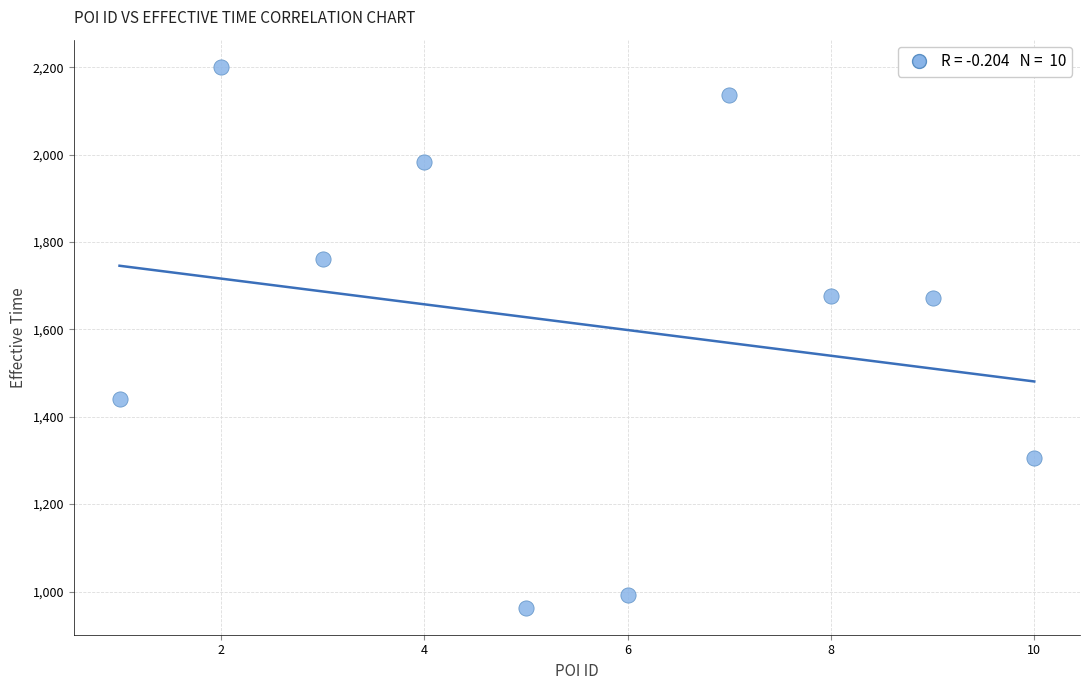

What is the average X value?

6